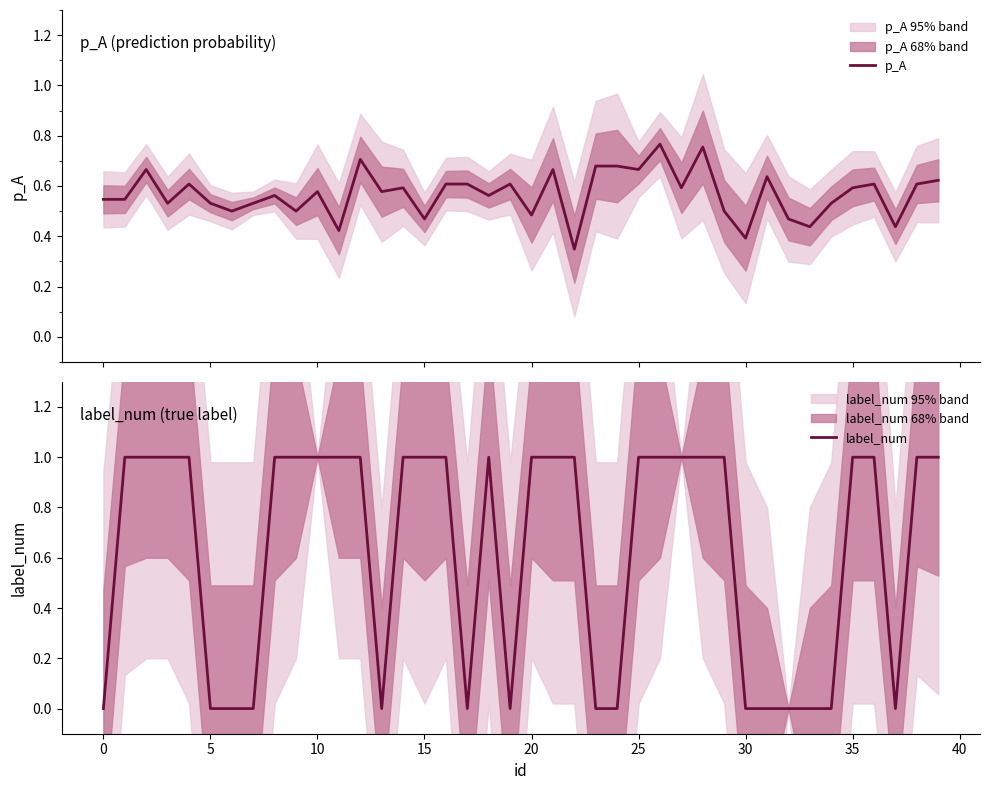

At 15, list the series in order from smallest to largest.

p_A, label_num